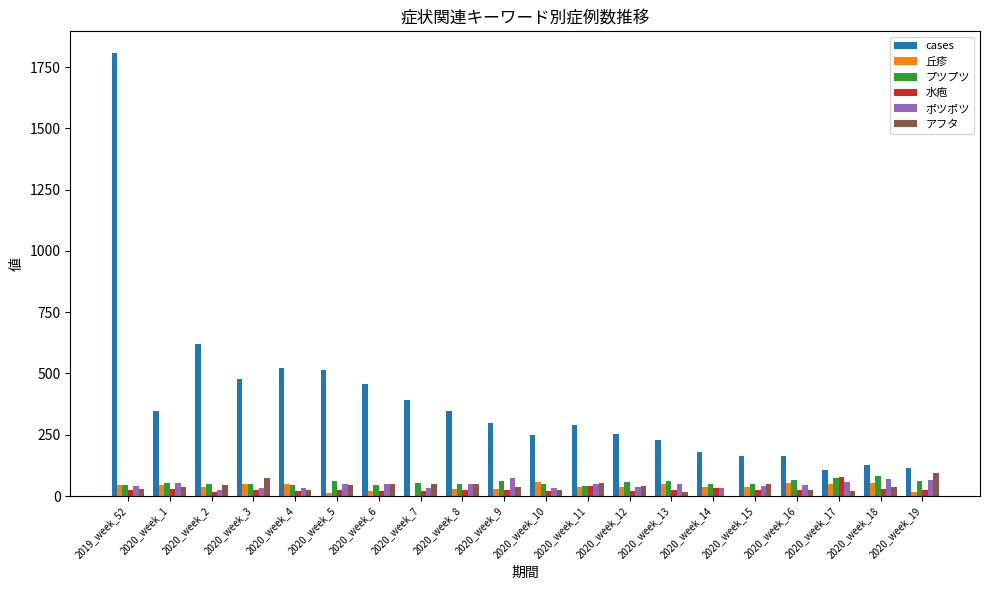

Which series has the largest range (max minus min)?

cases